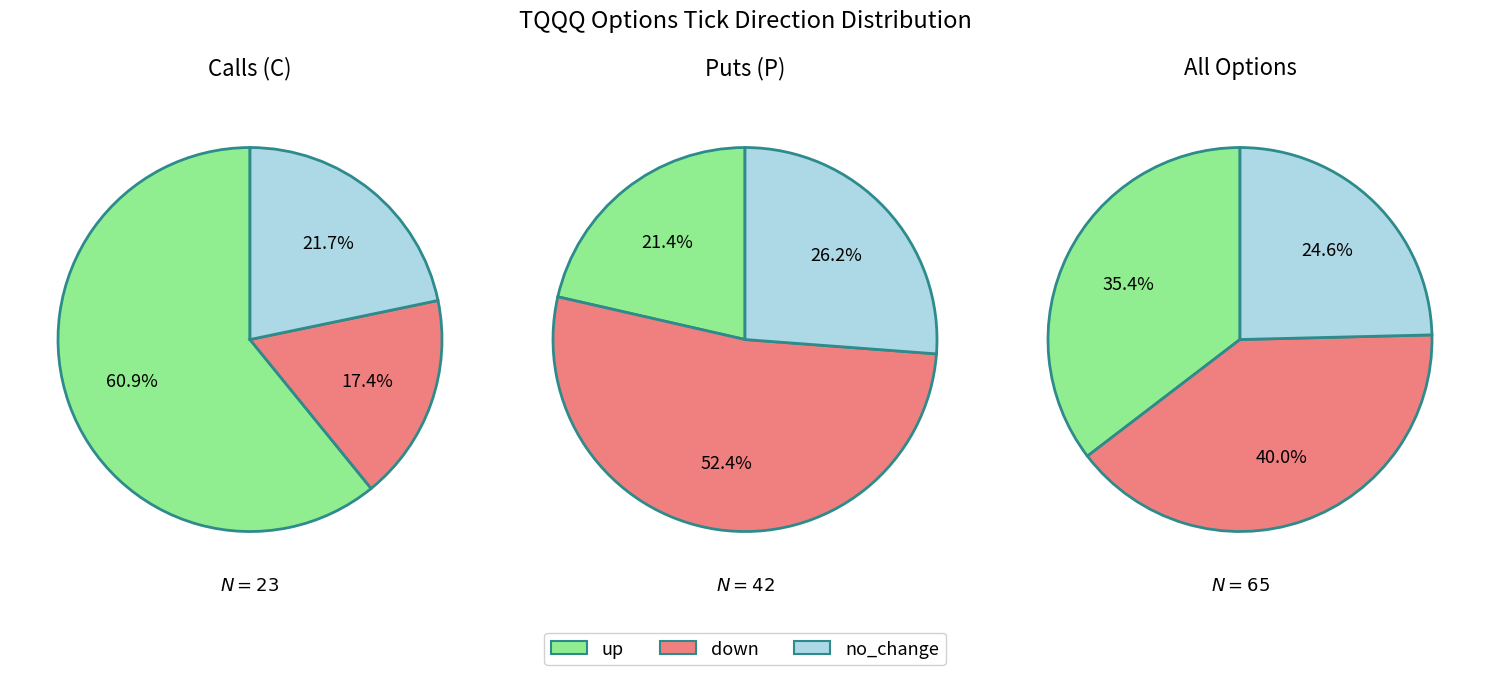

How many slices are in this pie chart?

3